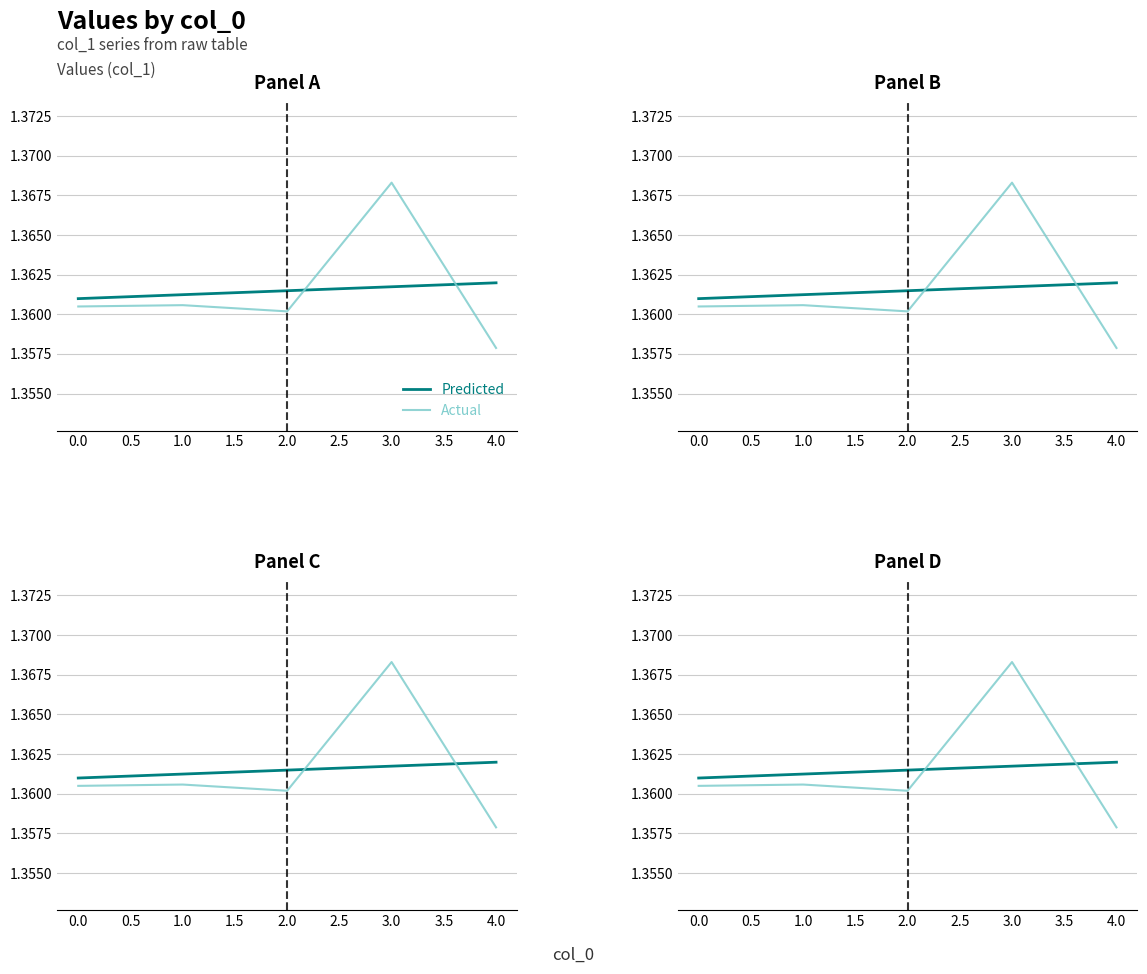

What is the value of the Predicted point at the 4th from the left?

1.4